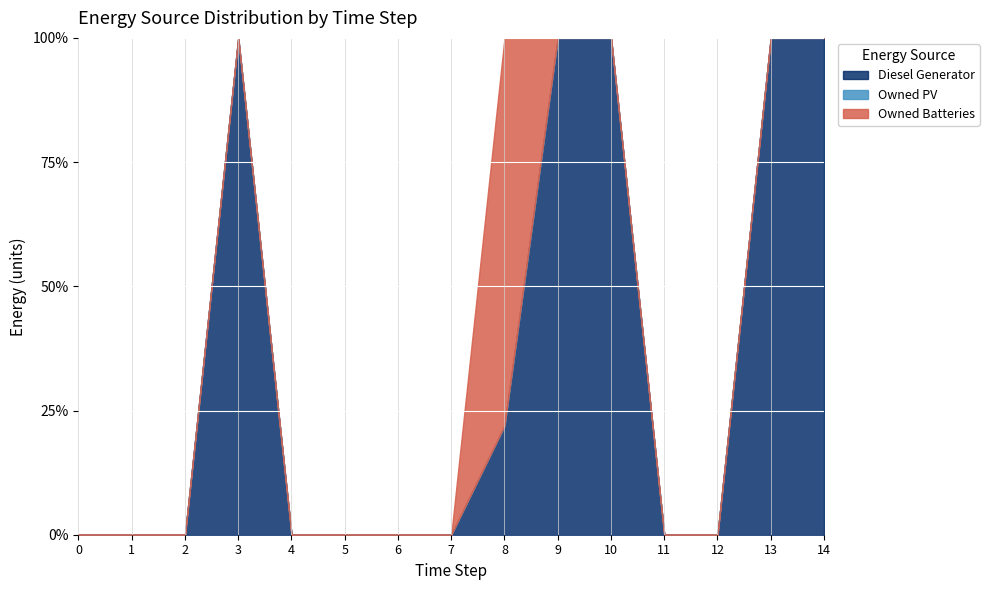

How many values in the Owned Batteries series exceed 0?

1